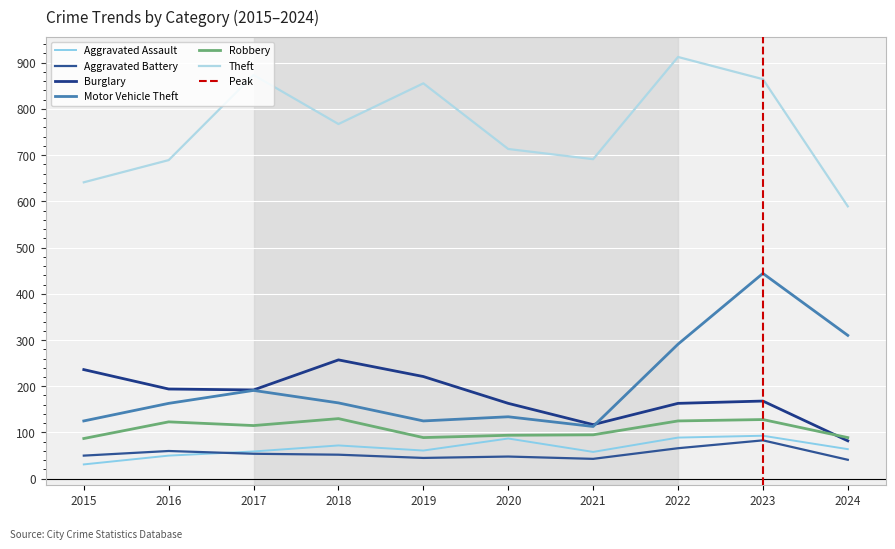

What is the value of the Motor Vehicle Theft point at the 9th from the left?

444